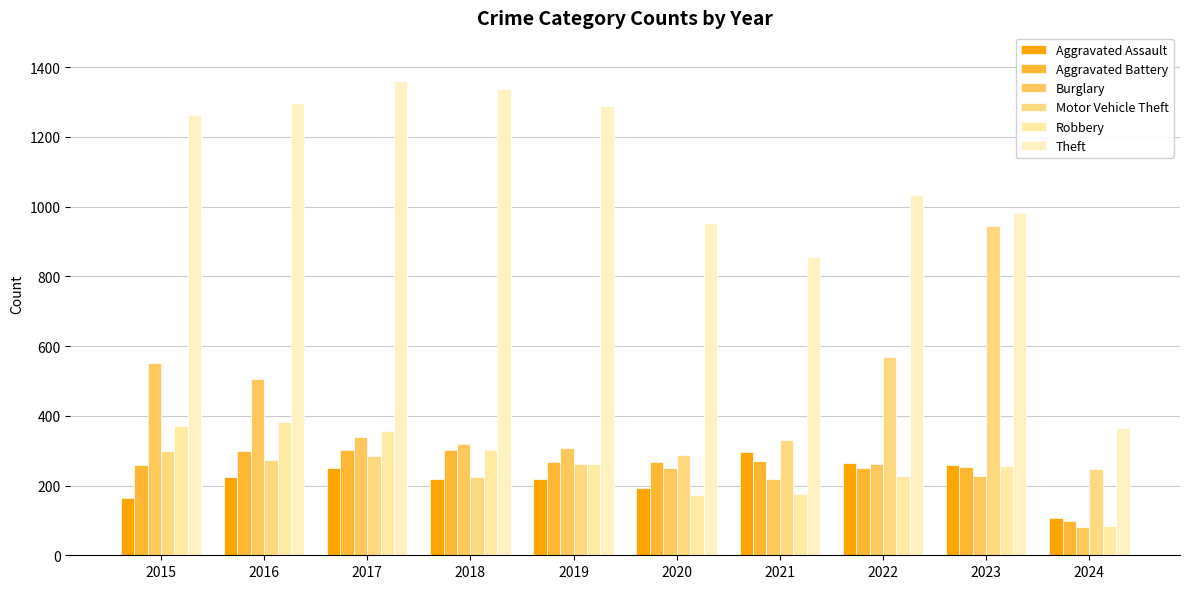

What is the maximum value for Motor Vehicle Theft?

945